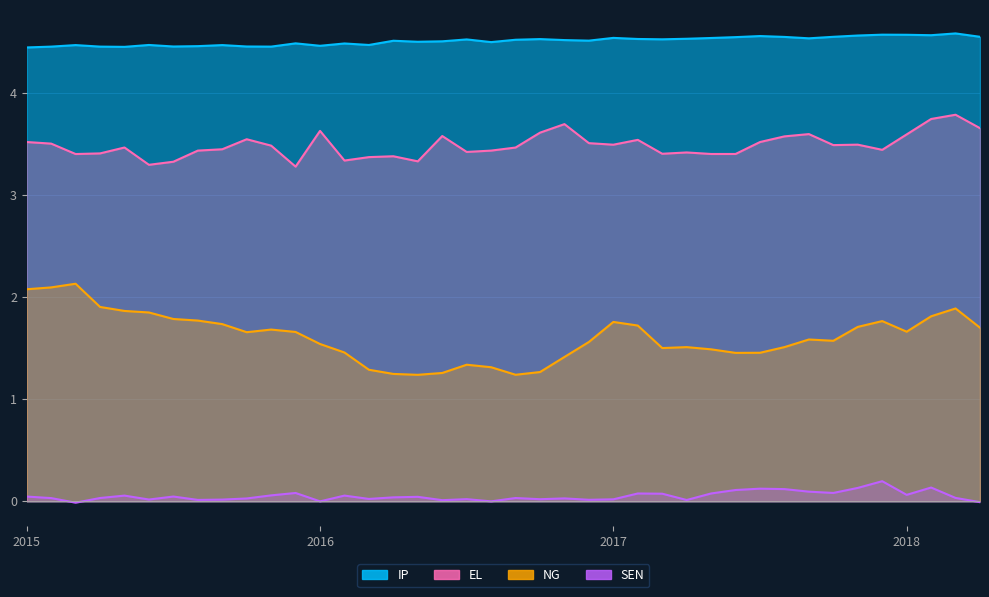

True or false: NG and SEN intersect in this chart.

False